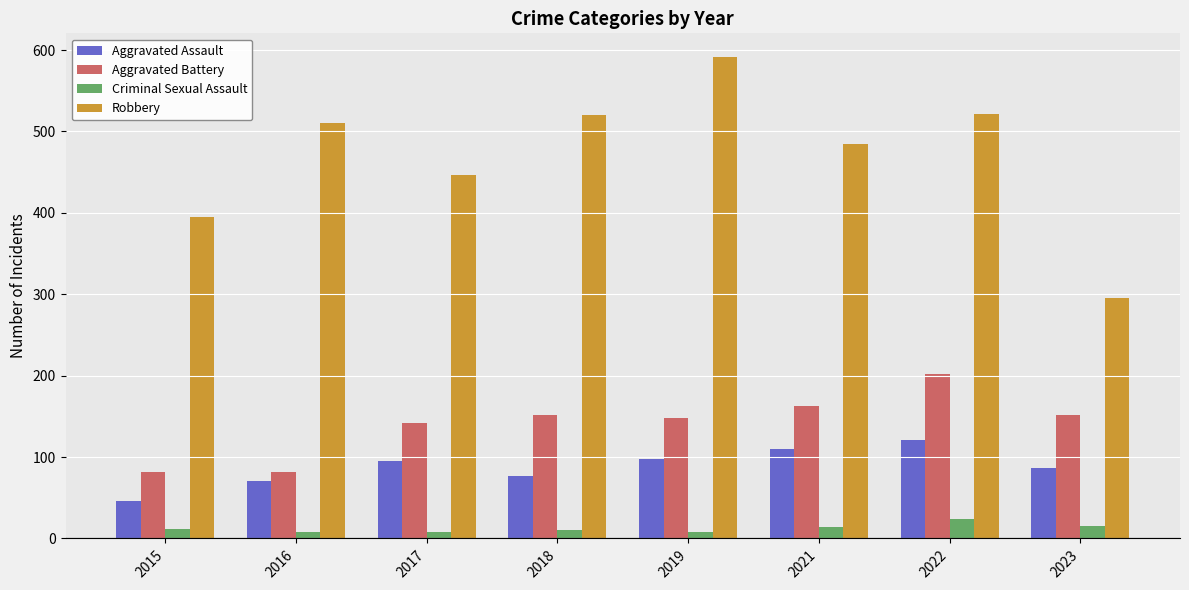

What is the sum of the Criminal Sexual Assault values at 2018 and 2015?

23